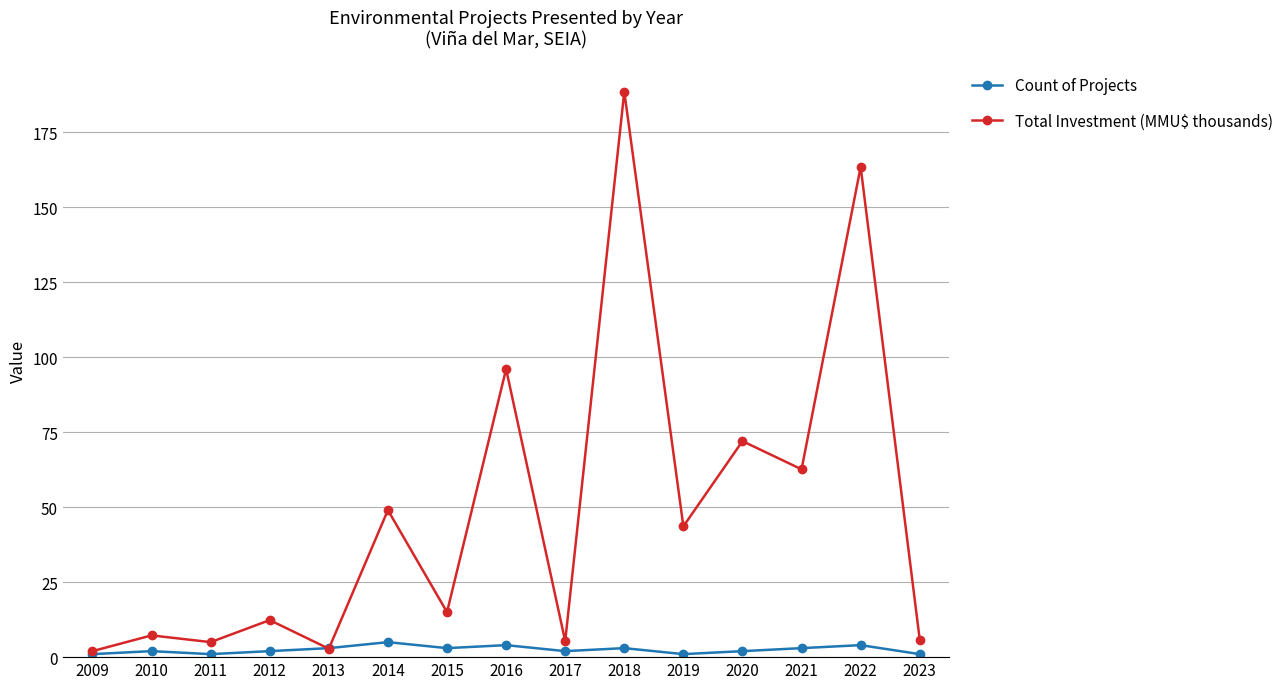

What are all the series names shown in the legend?

Count of Projects, Total Investment (MMU$ thousands)